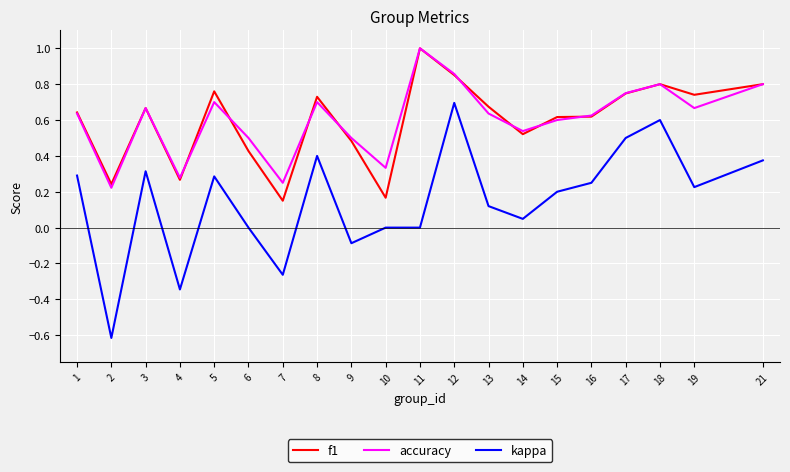

What is the maximum value for accuracy?

1.0